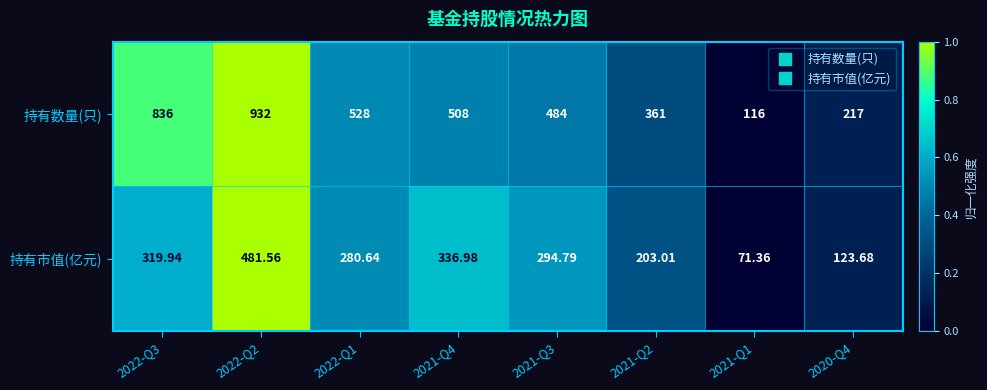

Is the value of 持有数量(只) at 2021-Q1 greater than the value of 持有市值(亿元) at 2022-Q1?

No